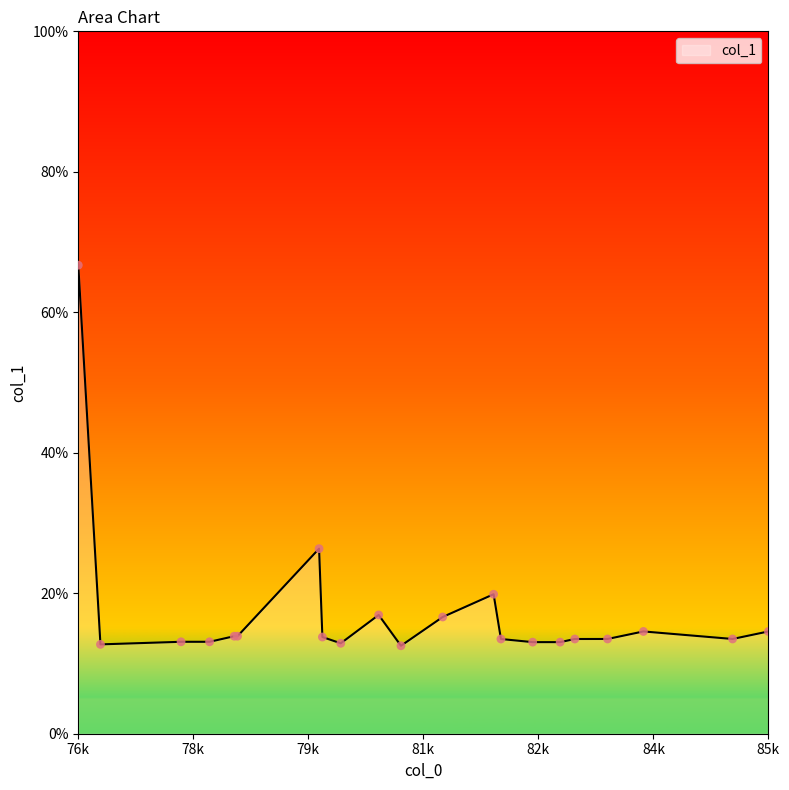

What is the difference between the maximum and minimum values?

54.2